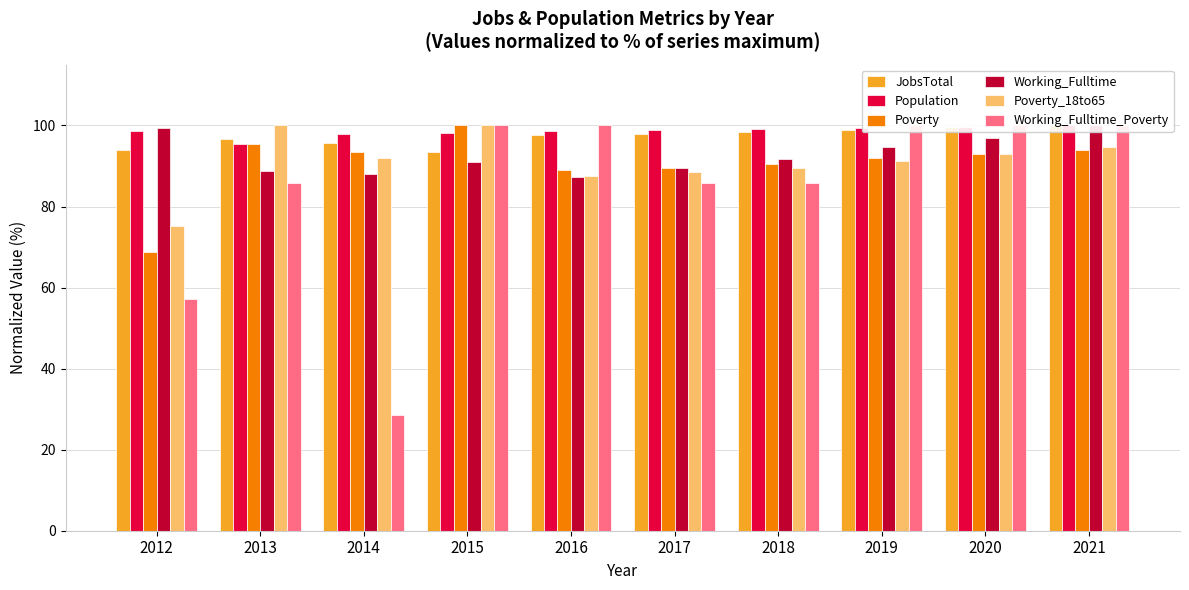

The value of Population at 2012 is 98.7. True or false?

True